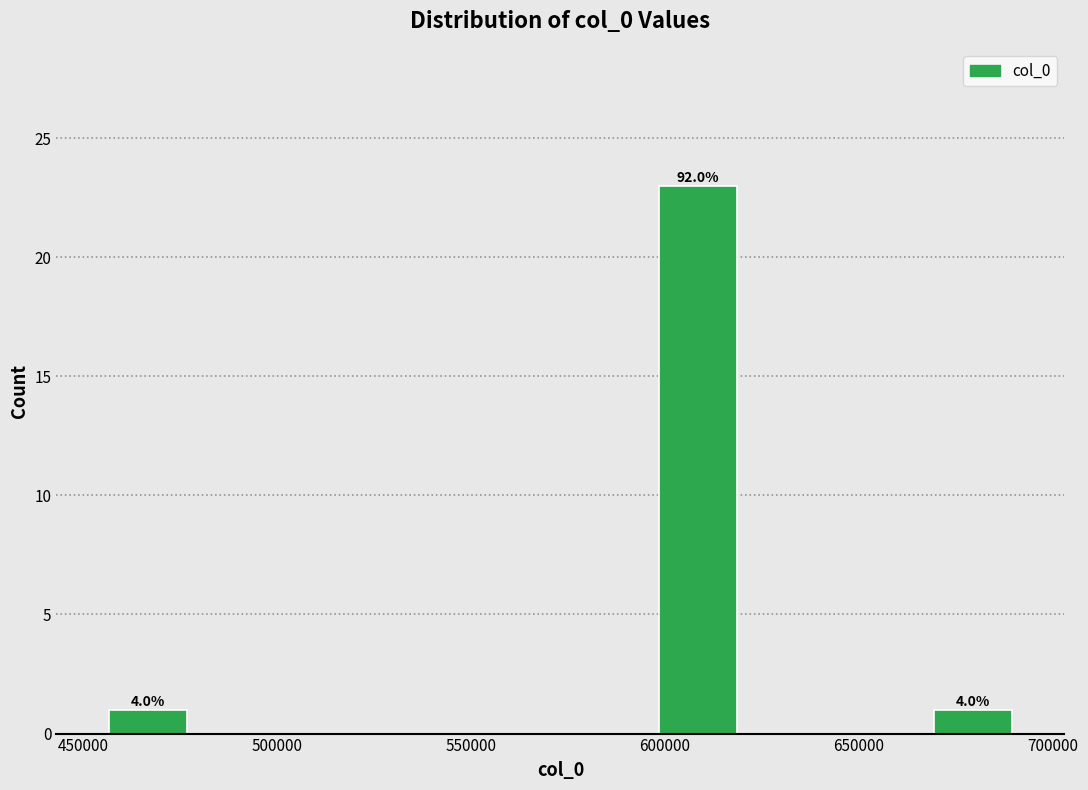

Over which range of the x-axis is the bar tallest?

595000 to 620000